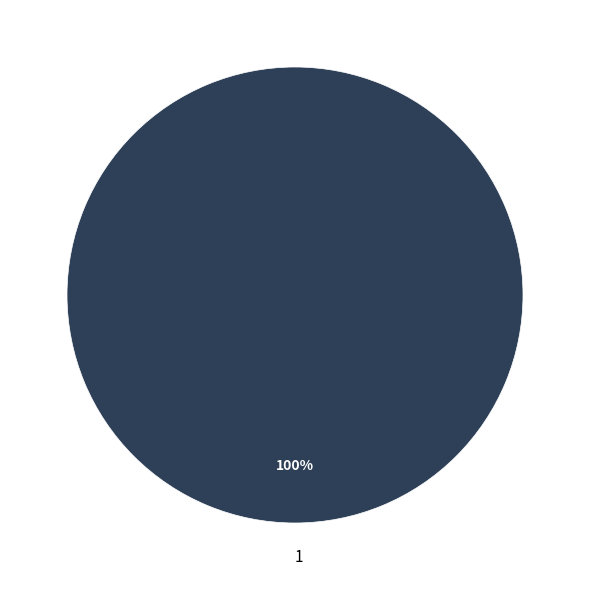

Rank the categories by value from highest to lowest.

1